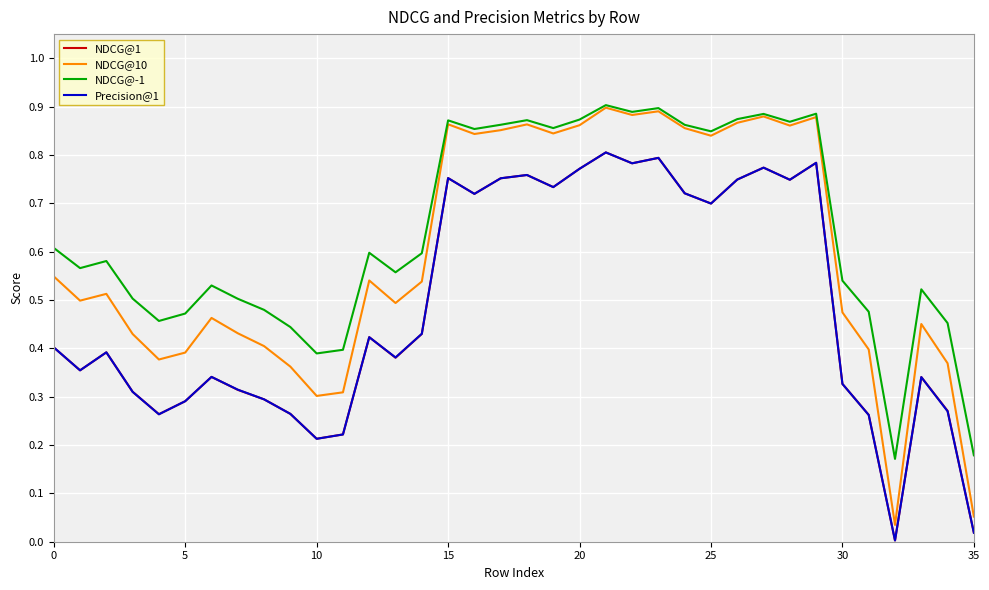

Which series has the largest range (max minus min)?

NDCG@10